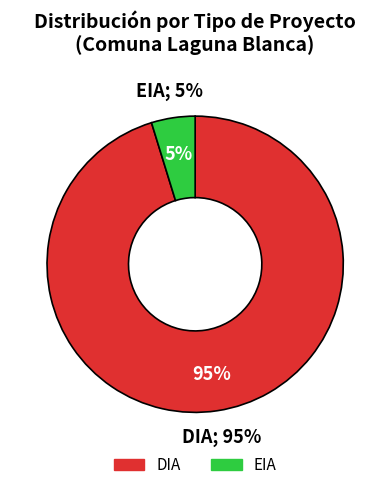

To the nearest percent, what is the difference between the EIA and DIA slice percentages?

90%